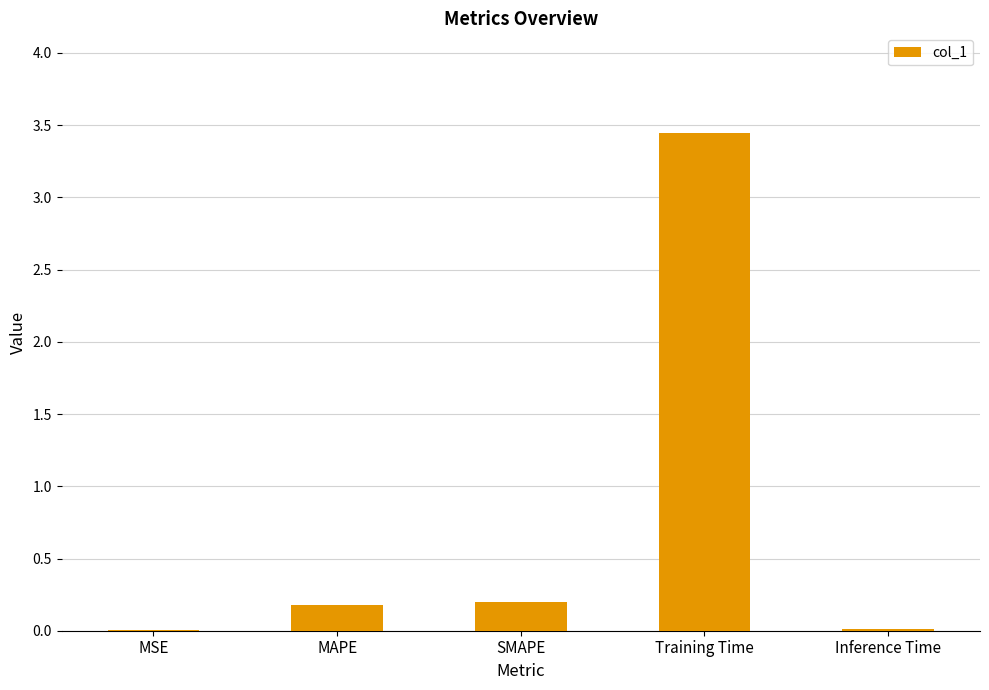

The chart shows a value of 0.0 at MSE. True or false?

True